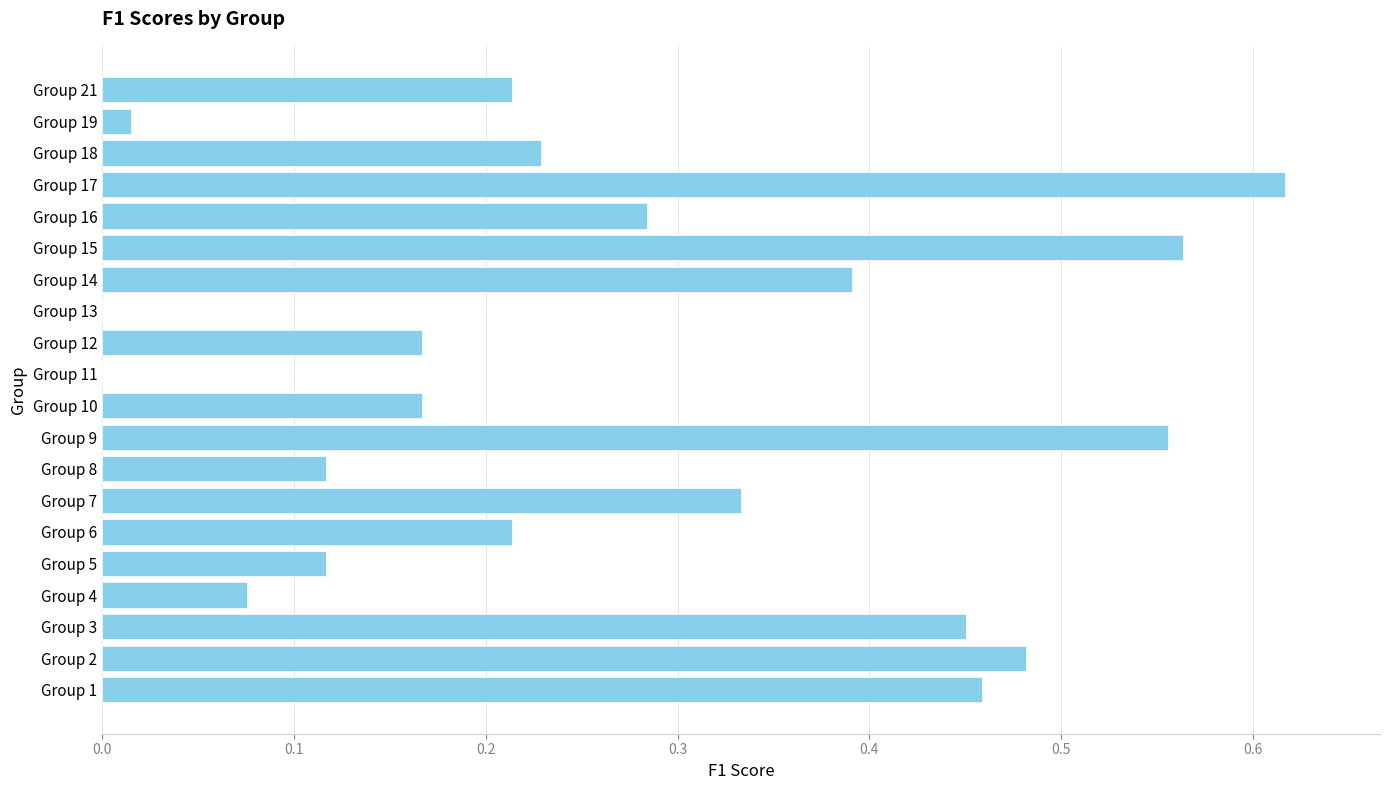

Which label corresponds to the largest value in the chart?

Group 17